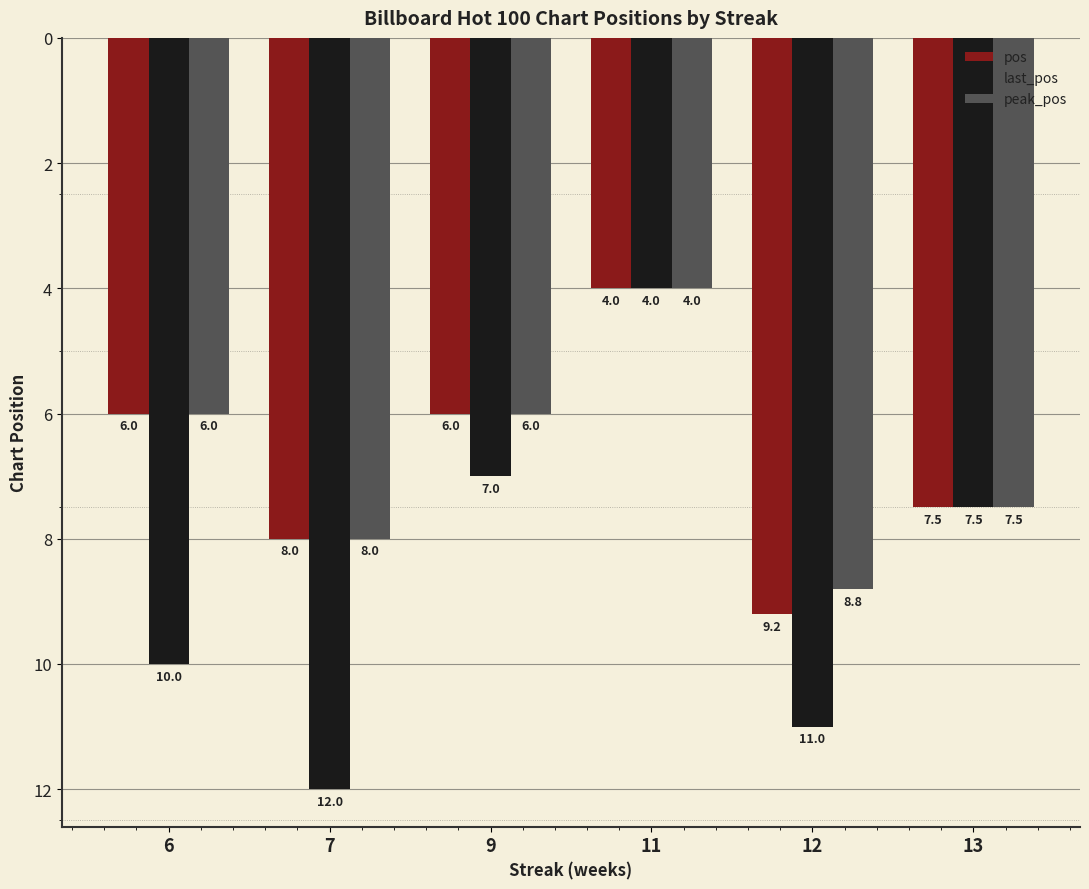

What is the spread (max minus min) of values at 6?

4.0